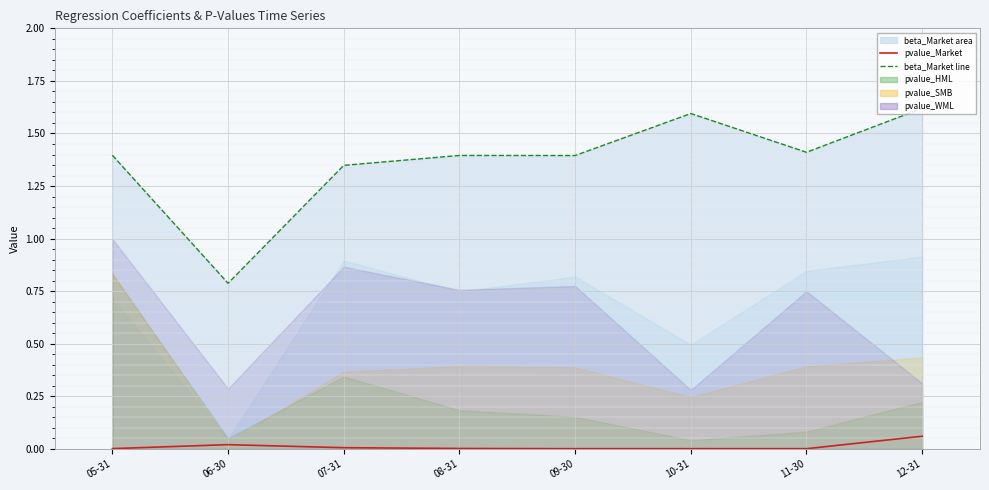

What is the sum of all beta_Market line values?

10.9